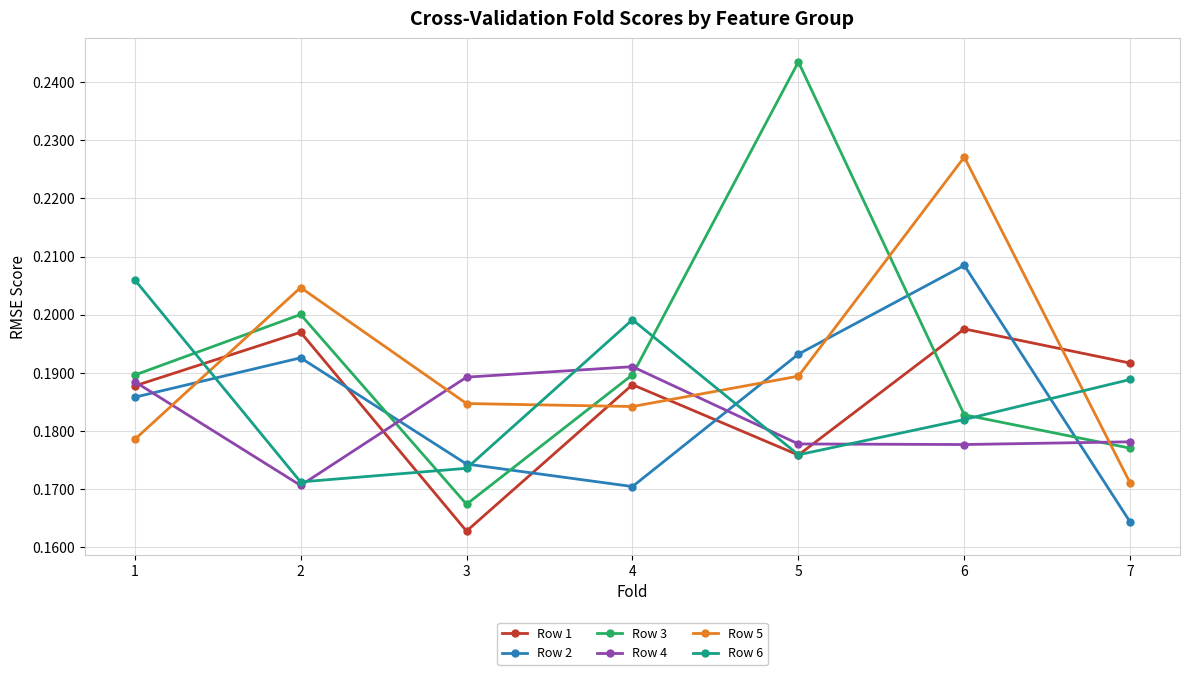

What is the spread (max minus min) of values at 5?

0.1